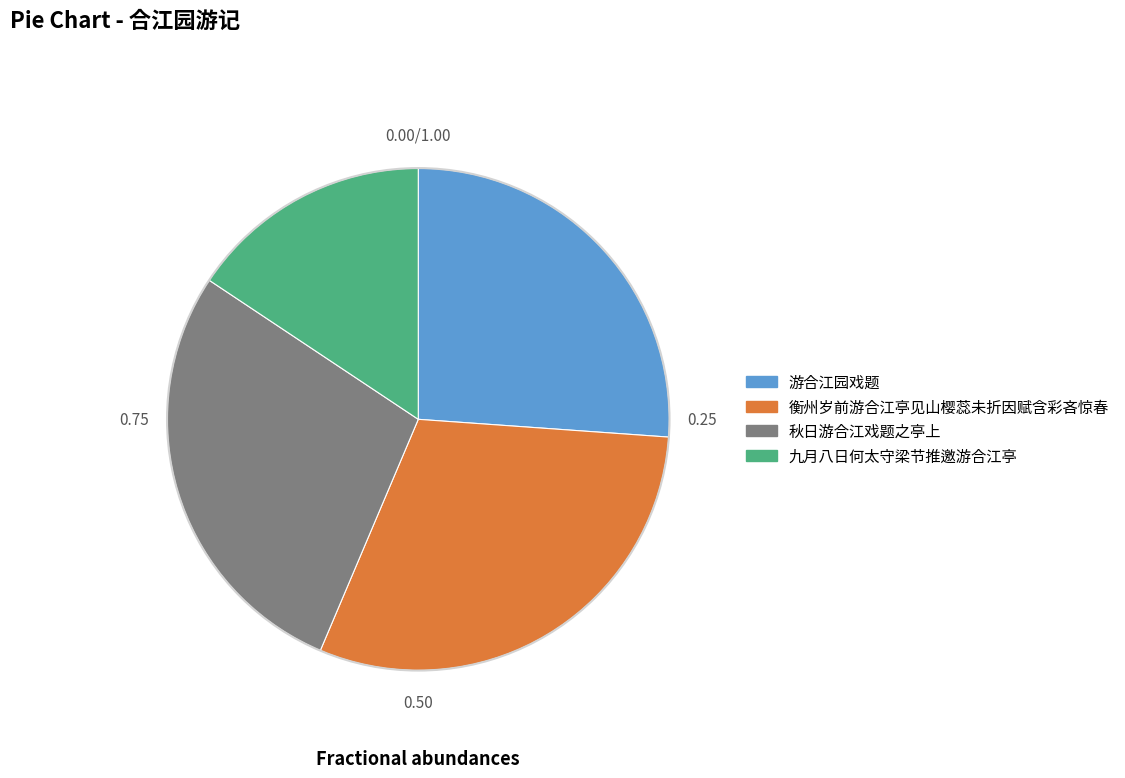

Count the number of slices in the pie.

4